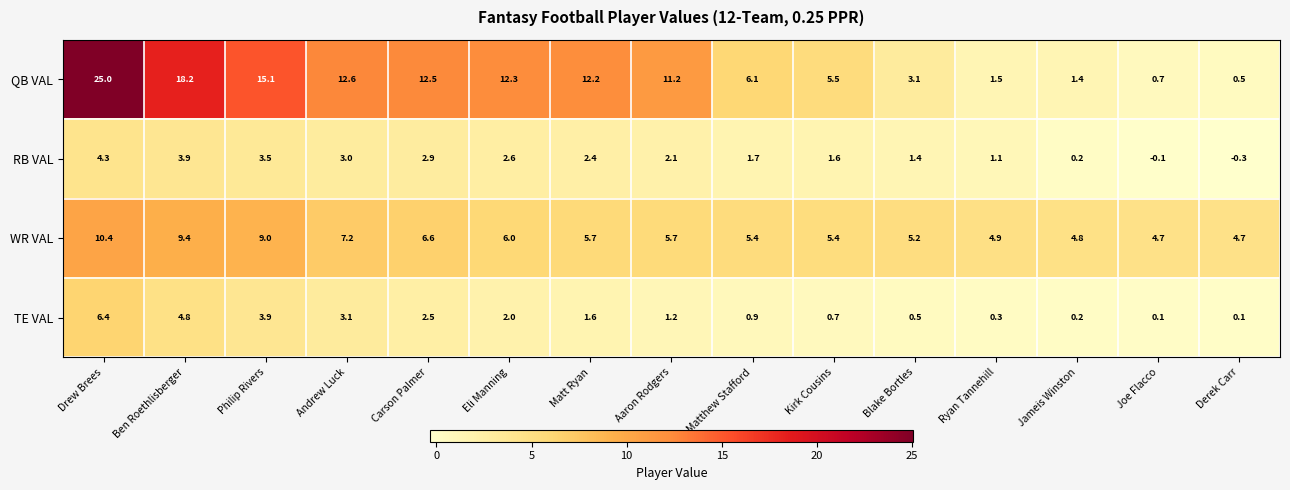

At which label does RB VAL first exceed 2?

Drew Brees